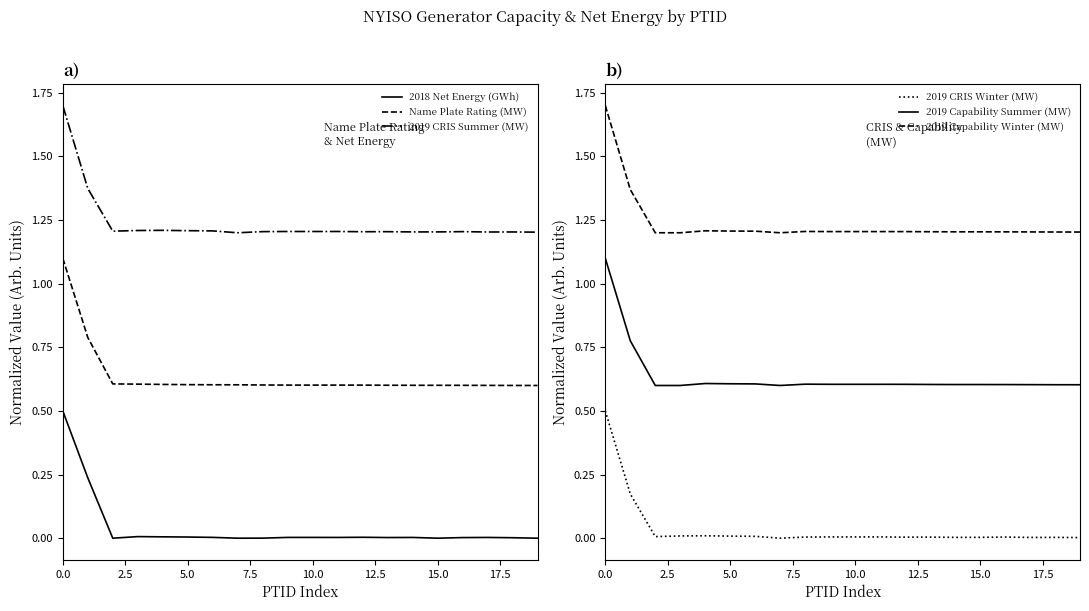

How many 2019 Capability Summer (MW) values are between 0 and 1?

19